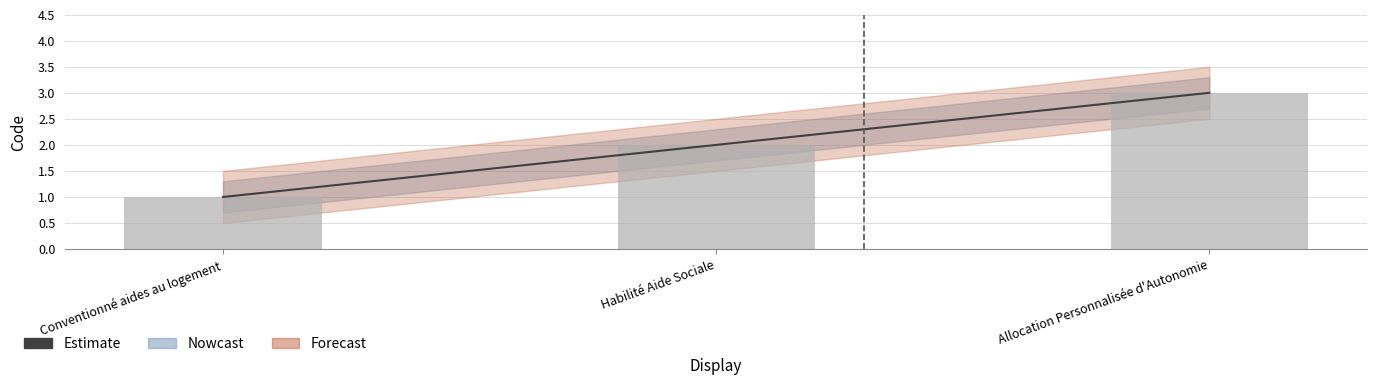

What is the average value of the Code series?

2